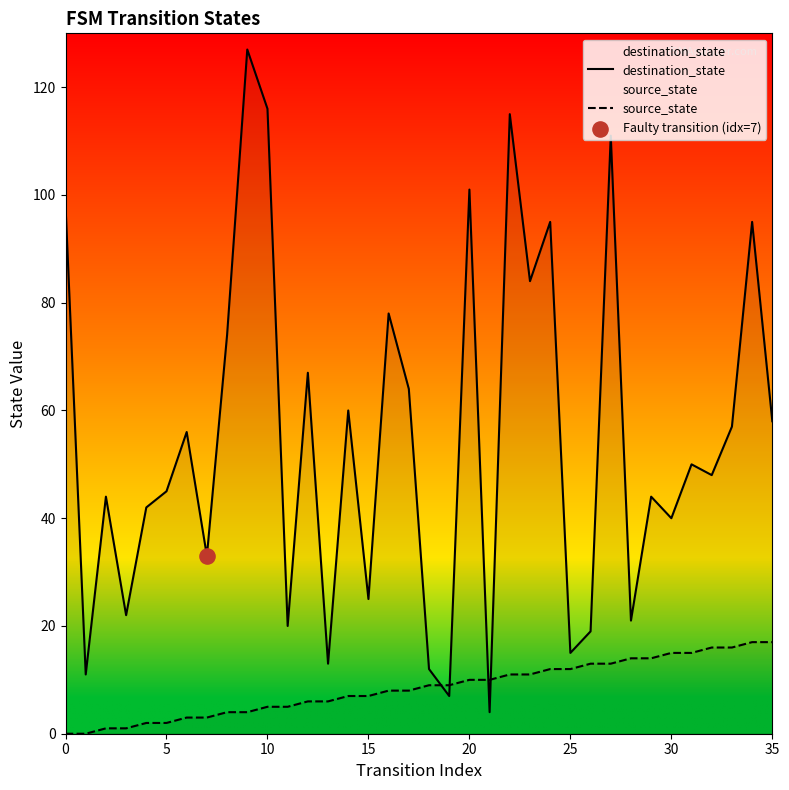

Which series contains the lowest Y value?

source_state